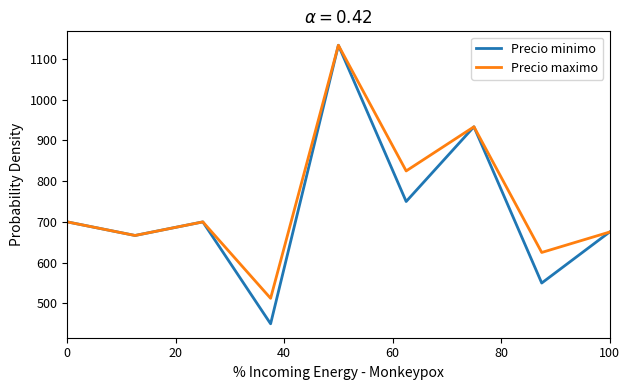

How many lines are shown in the chart?

2